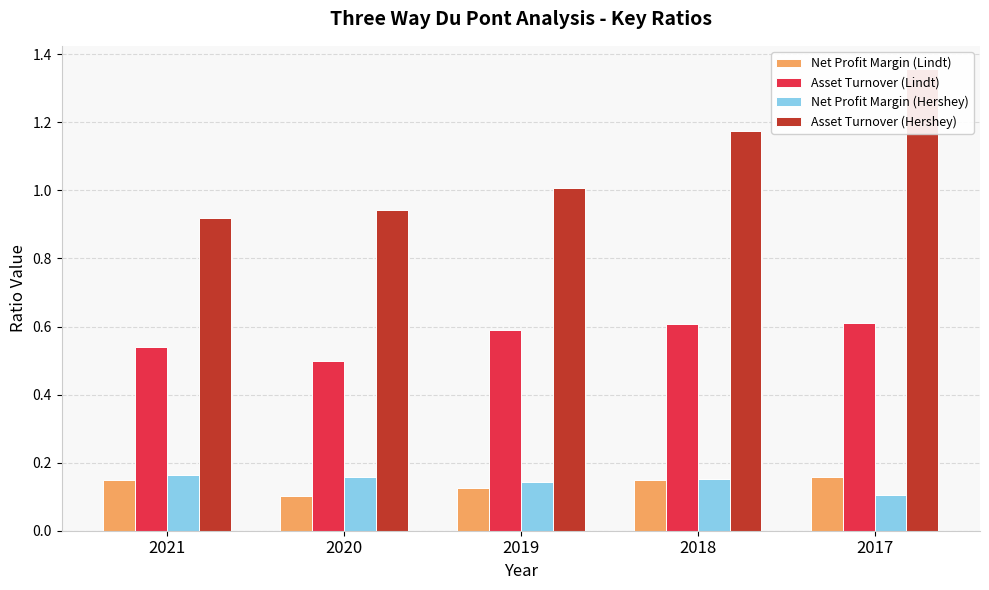

What is the difference between the highest and lowest values at 2020?

0.8